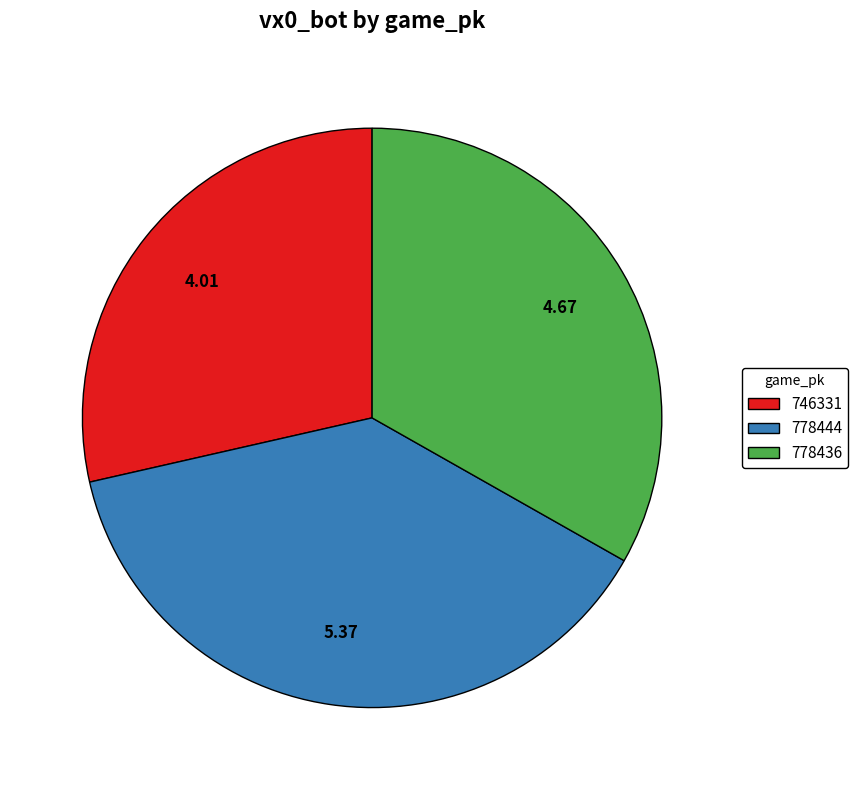

Does 746331 represent more than half of the total?

No